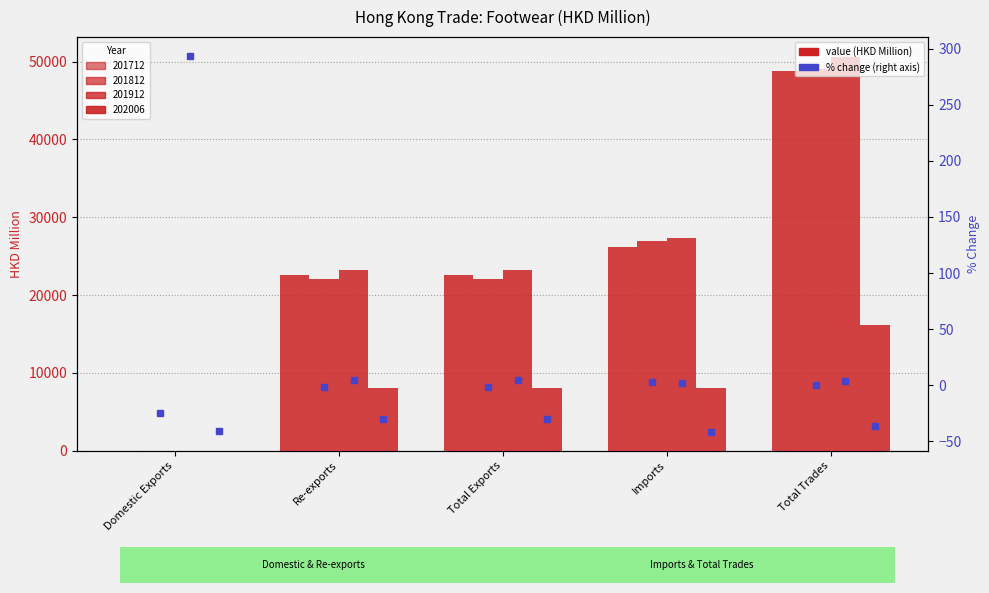

List the series in order of their overall mean, lowest first.

% chg 202006, % chg 201812, % chg 201912